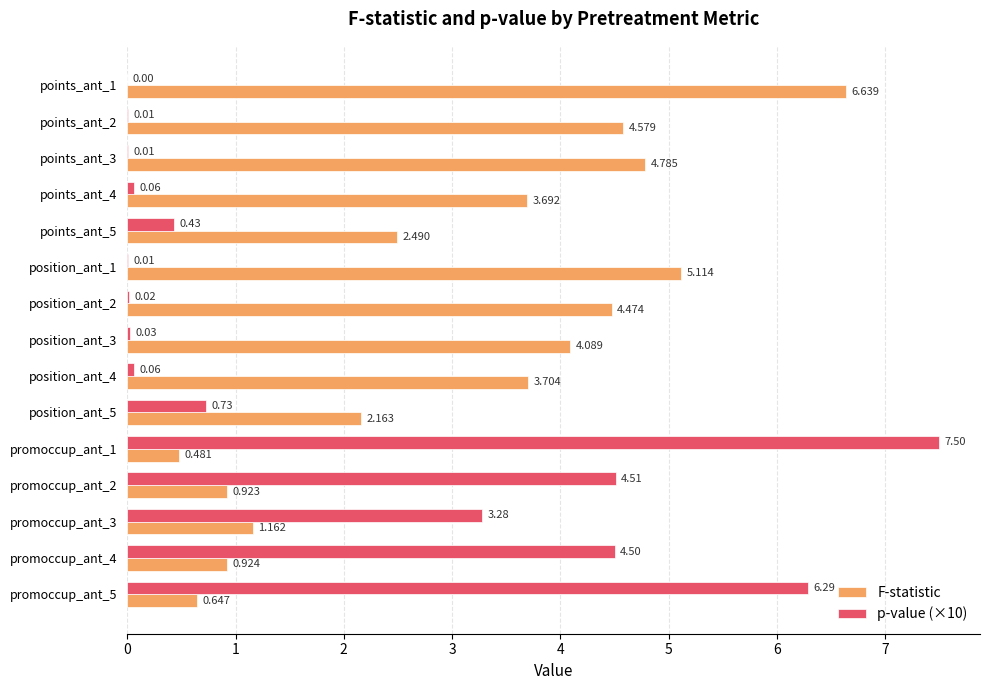

Between points_ant_3 and position_ant_4, which series saw the biggest shift?

F-statistic